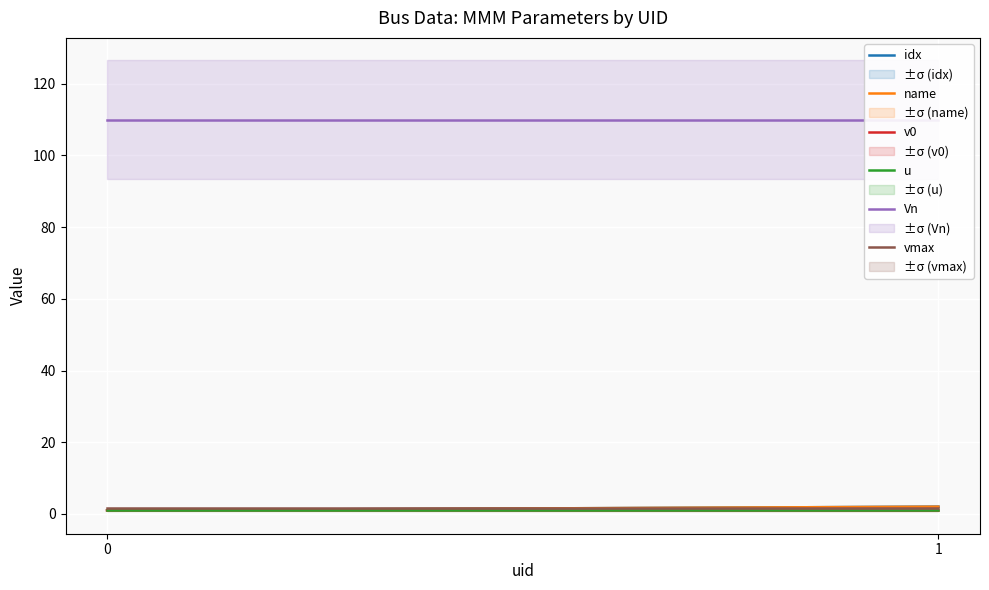

What is the difference between the maximum and minimum values in the idx series?

1.0